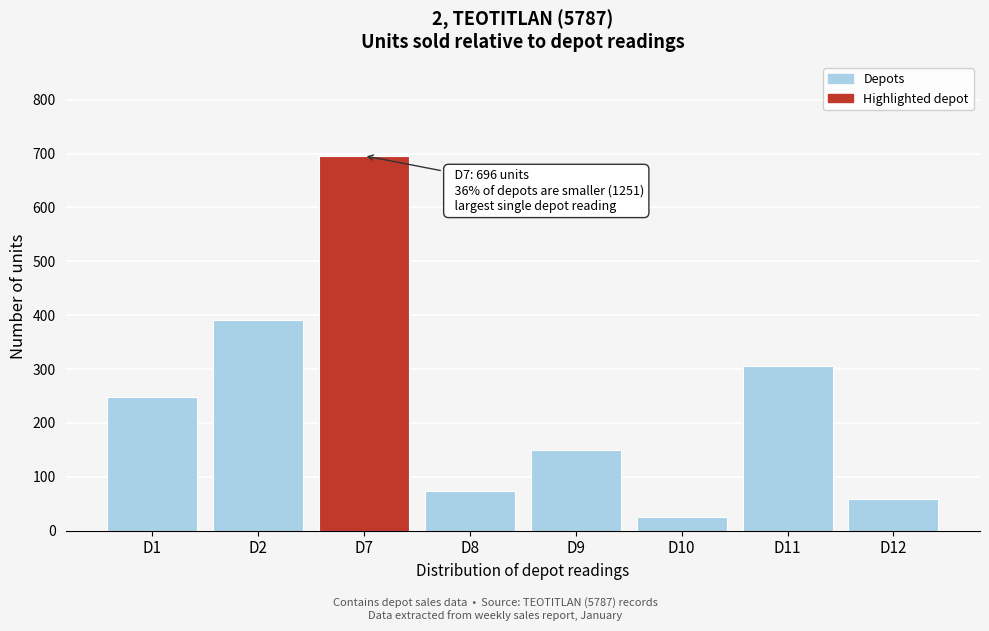

Reading right to left, what are all the values shown in this chart?

58	305	25	150	74	696	391	248